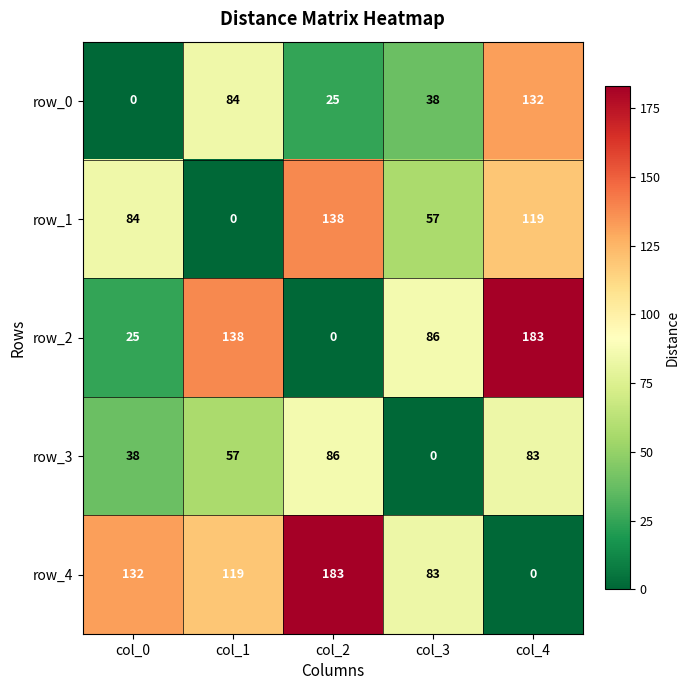

At which label is row_1 closest to 69?

col_3